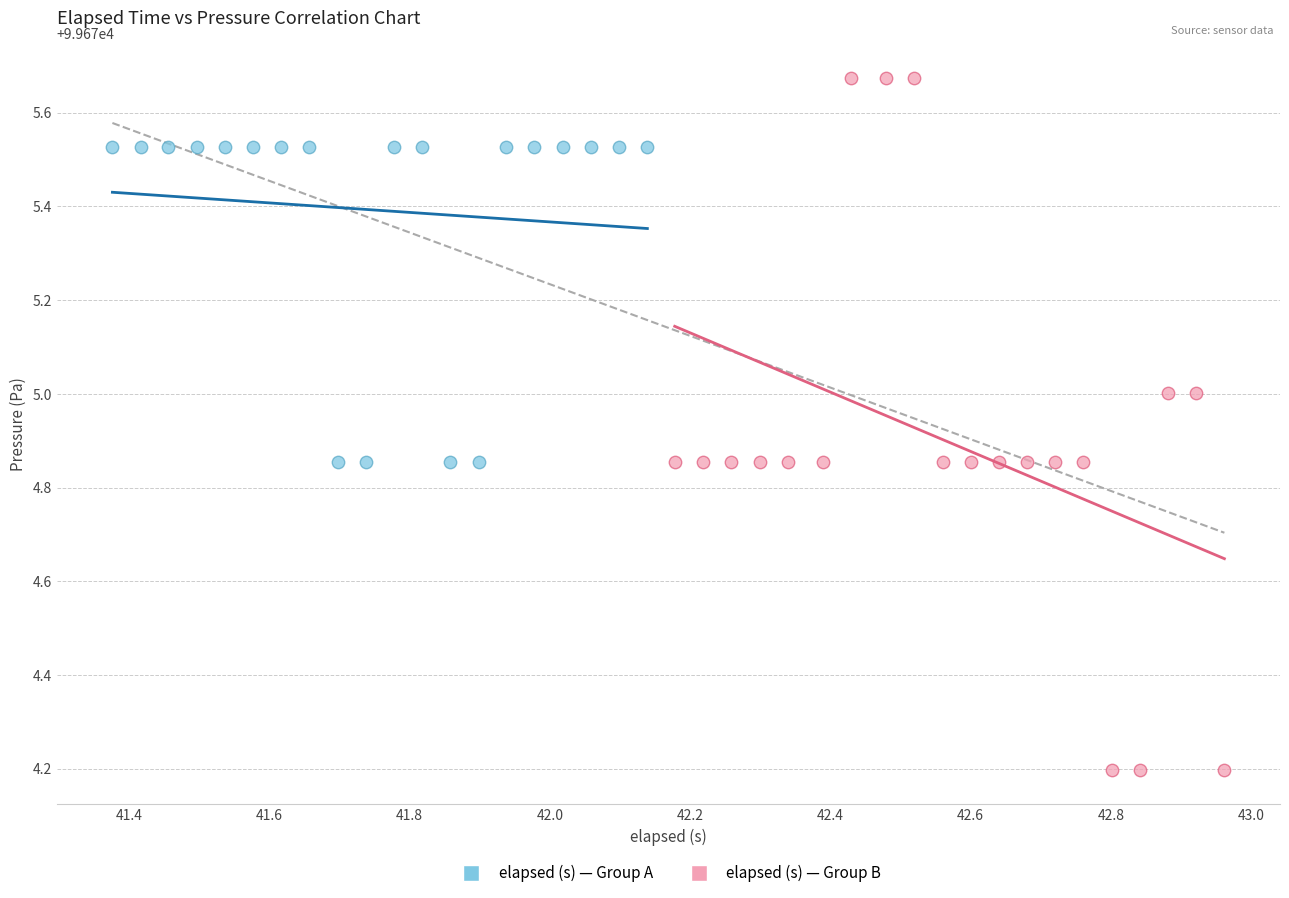

Which series contains the highest Y value?

elapsed (s) — Group B